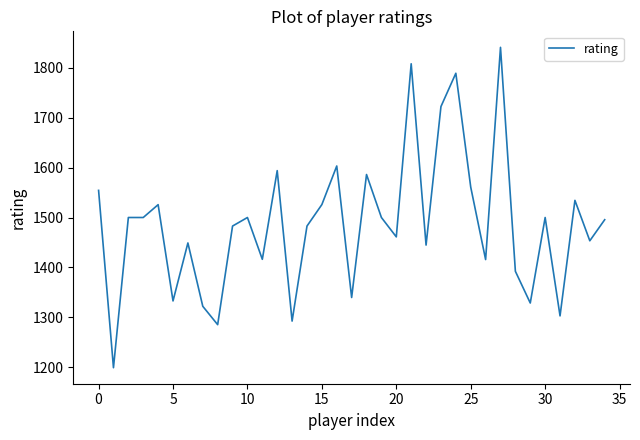

What is the minimum value shown in the chart?

1199.2